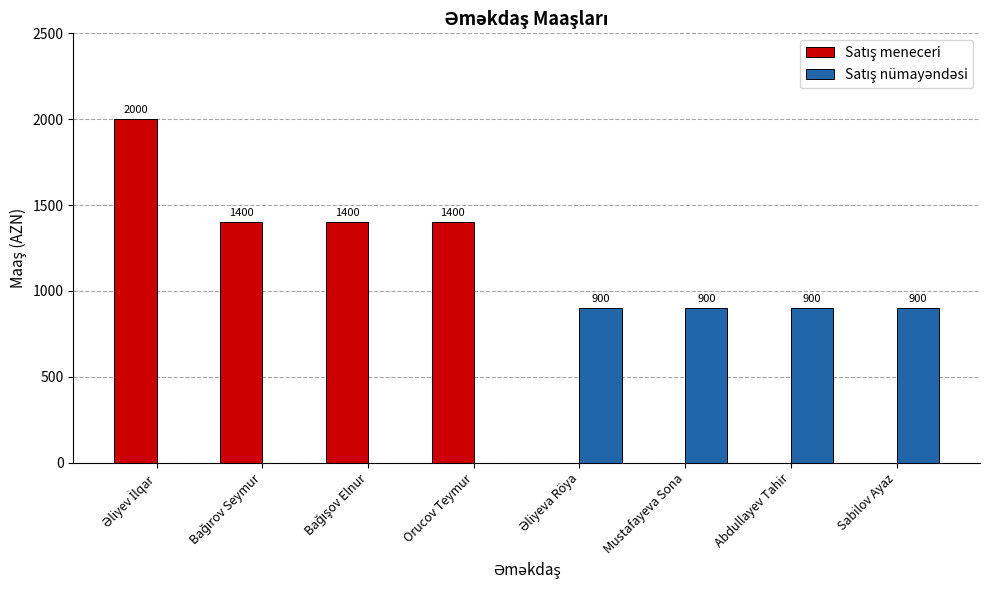

What is the total value across all series at Orucov Teymur?

1400